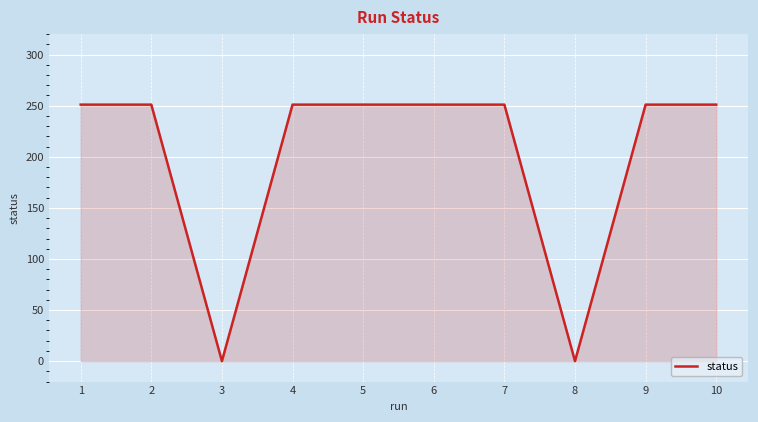

How many series are shown in this chart?

1